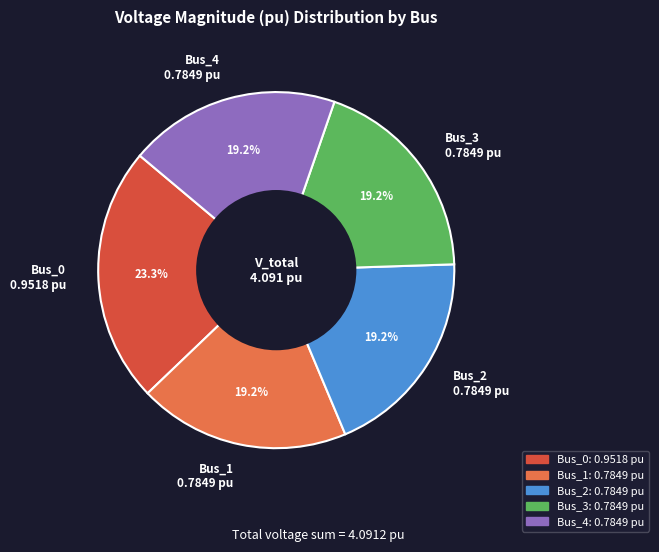

What is the total percentage of Bus_2 0.7849 pu and Bus_1 0.7849 pu?

38.4%